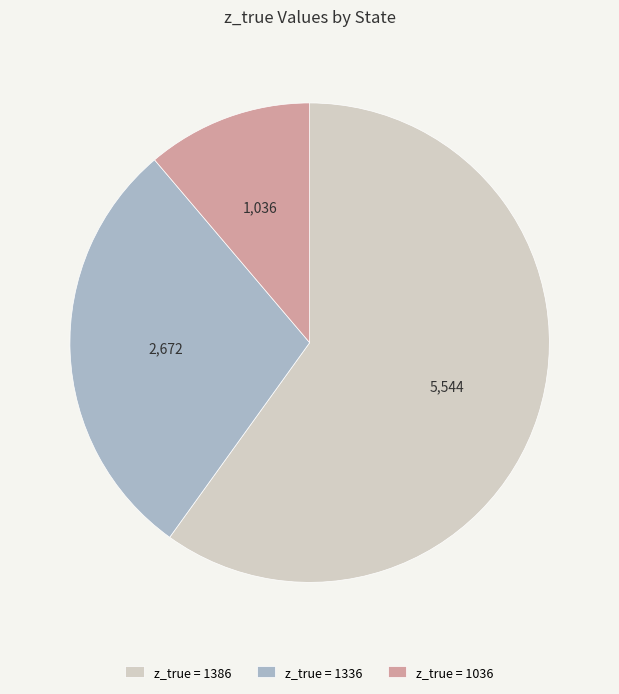

Which has a higher value, z_true = 1386 or z_true = 1036?

z_true = 1386